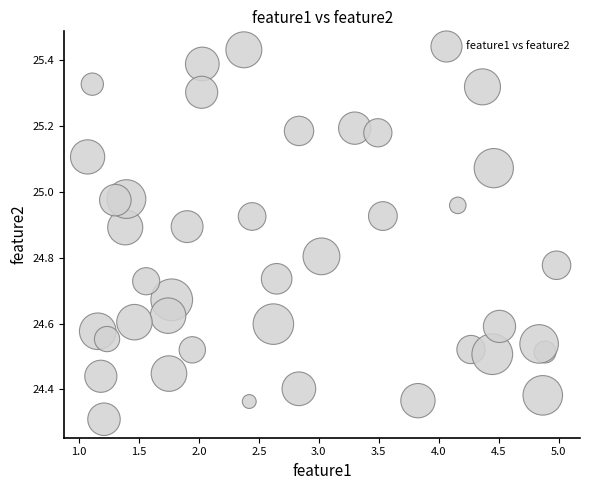

What Y value in the scatter plot is closest to 24?

24.3